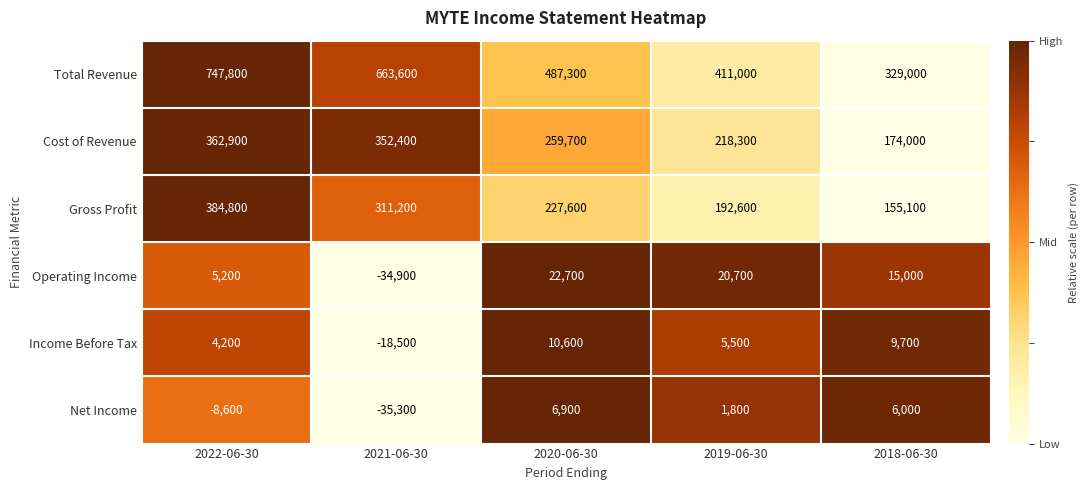

At 2018-06-30, list the series in order from largest to smallest.

Total Revenue, Cost of Revenue, Gross Profit, Operating Income, Income Before Tax, Net Income